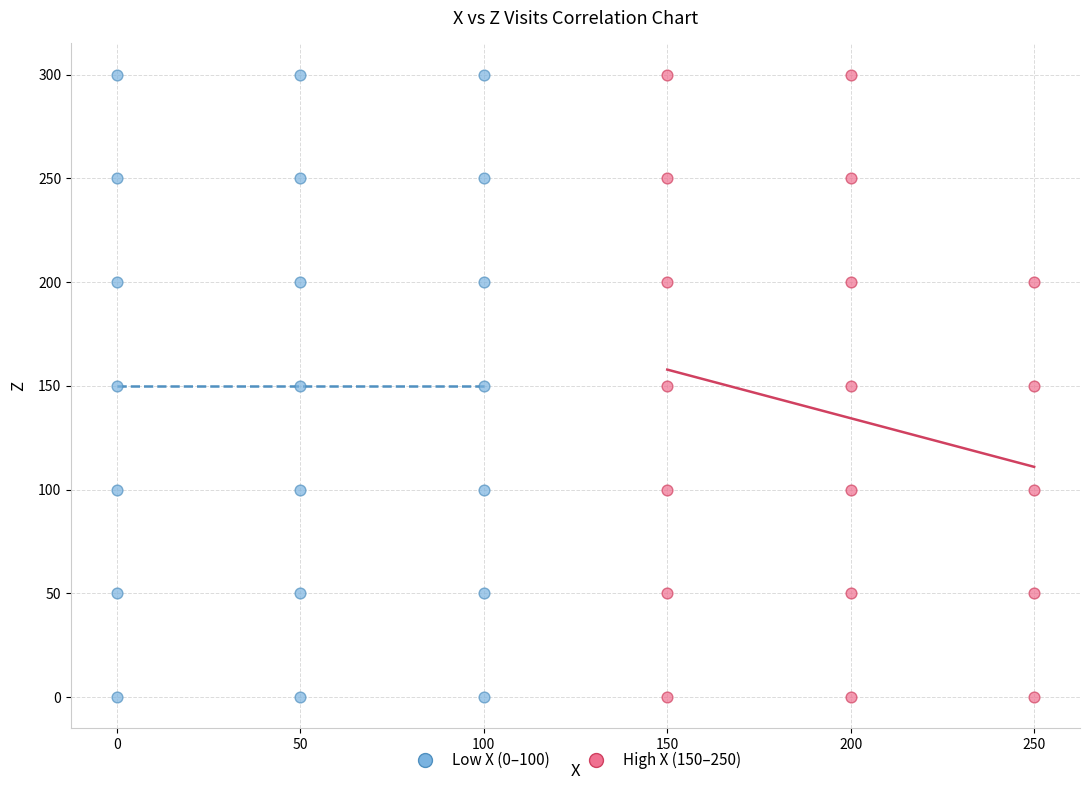

What are all the series names shown in the legend?

Low X (0–100), High X (150–250)